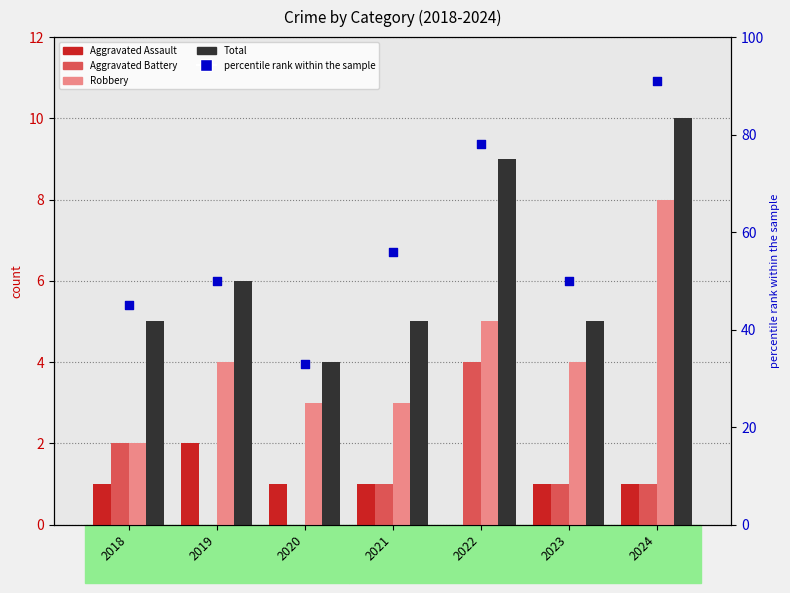

Which series has the largest total across all categories?

percentile rank within the sample